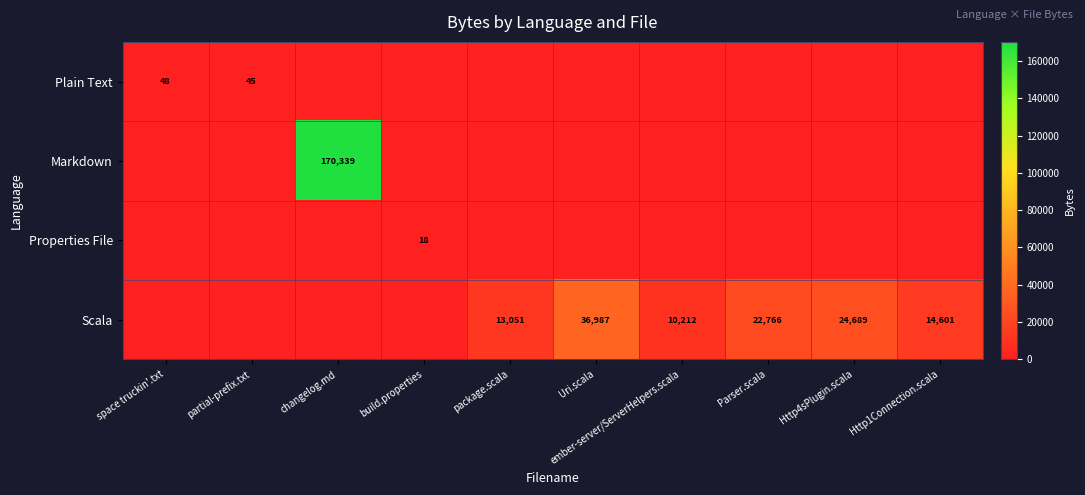

The value of Properties File at build.properties is 18. True or false?

True